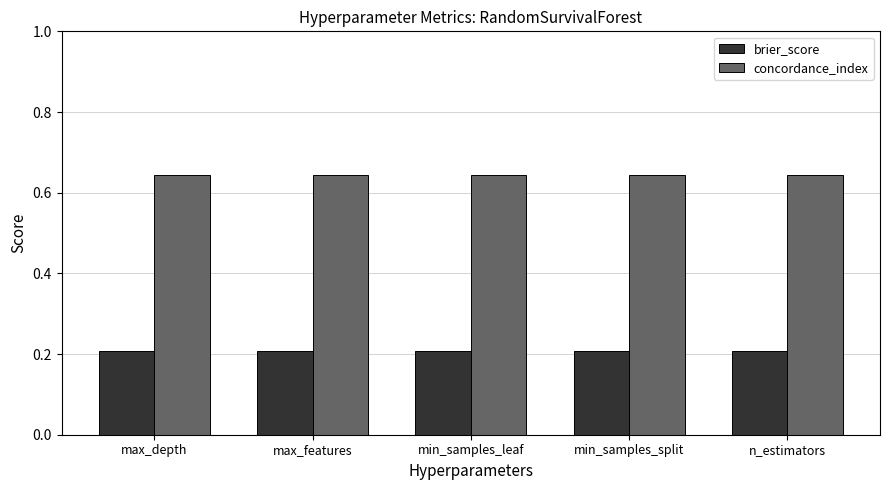

What is the spread (max minus min) of values at min_samples_split?

0.4